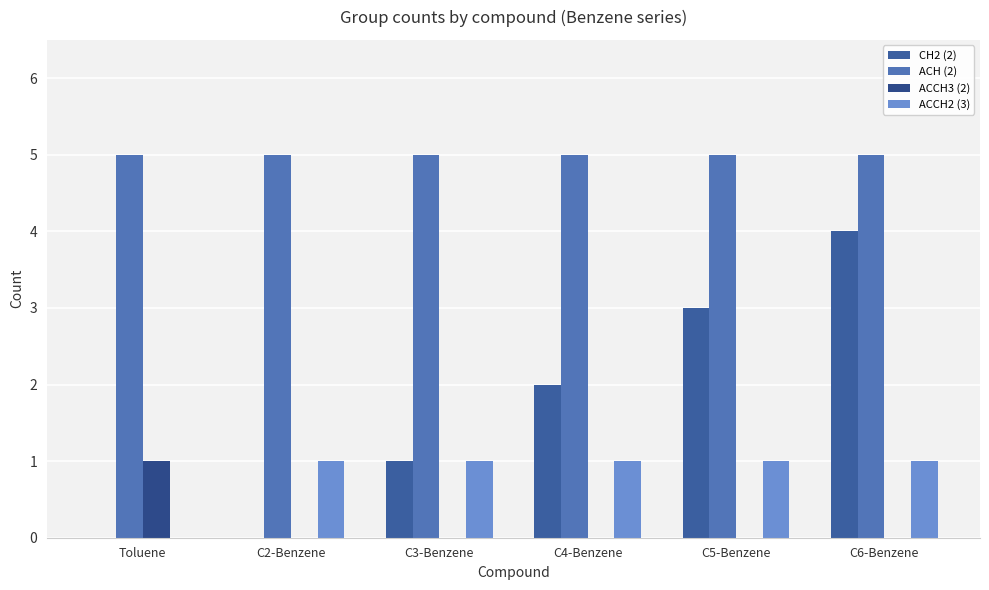

How many groups of bars are there?

6